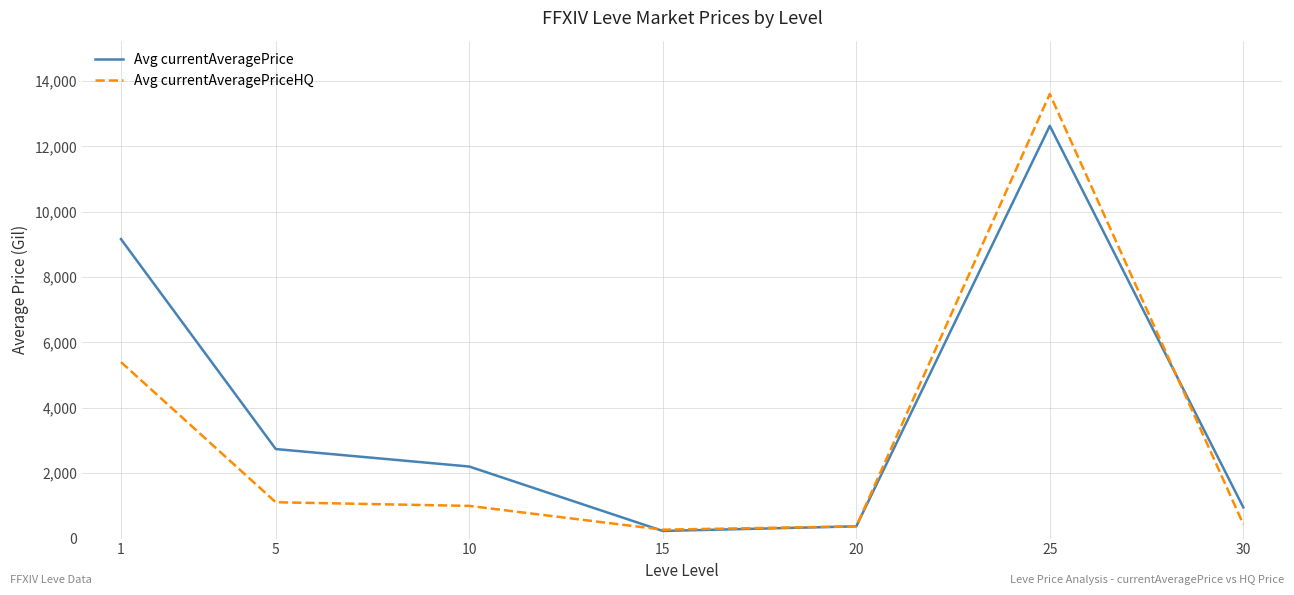

The value of Avg currentAveragePriceHQ at 1 is 7932.9. True or false?

False